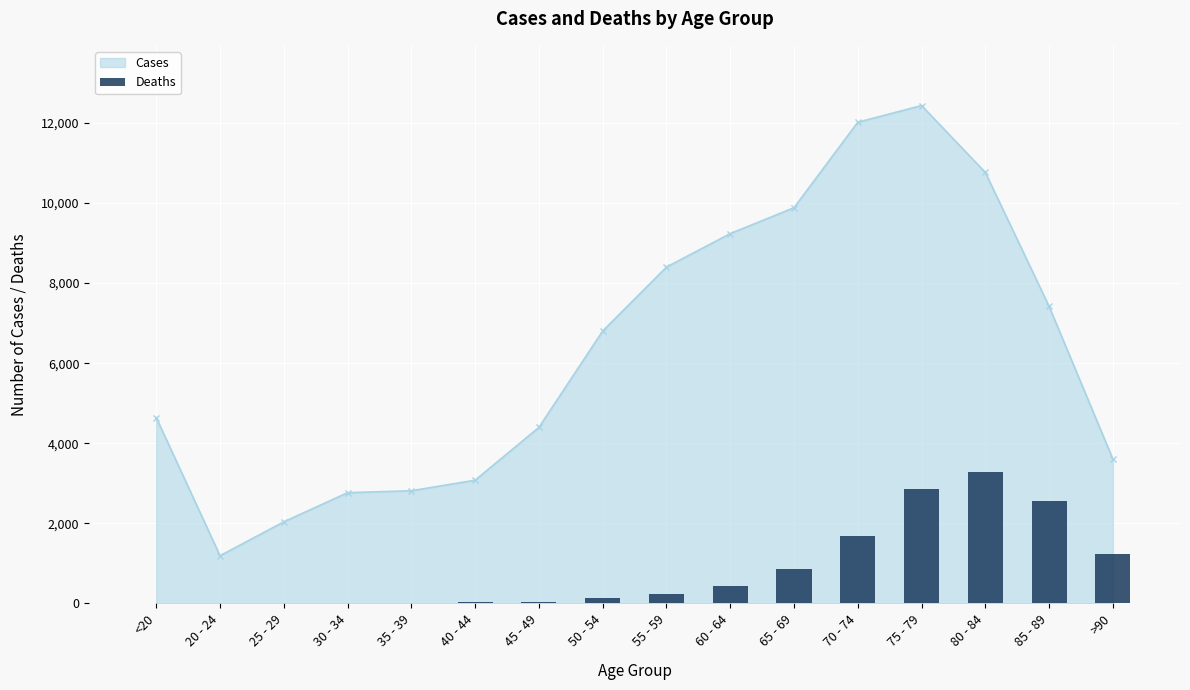

Does the chart contain any negative values?

No